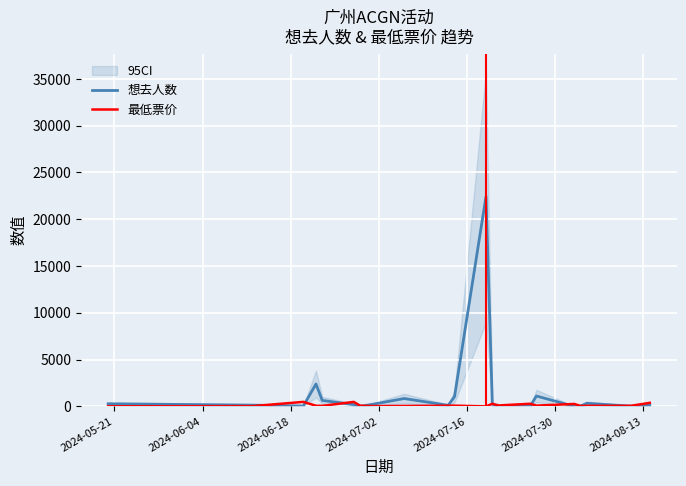

How many lines are shown in the chart?

2